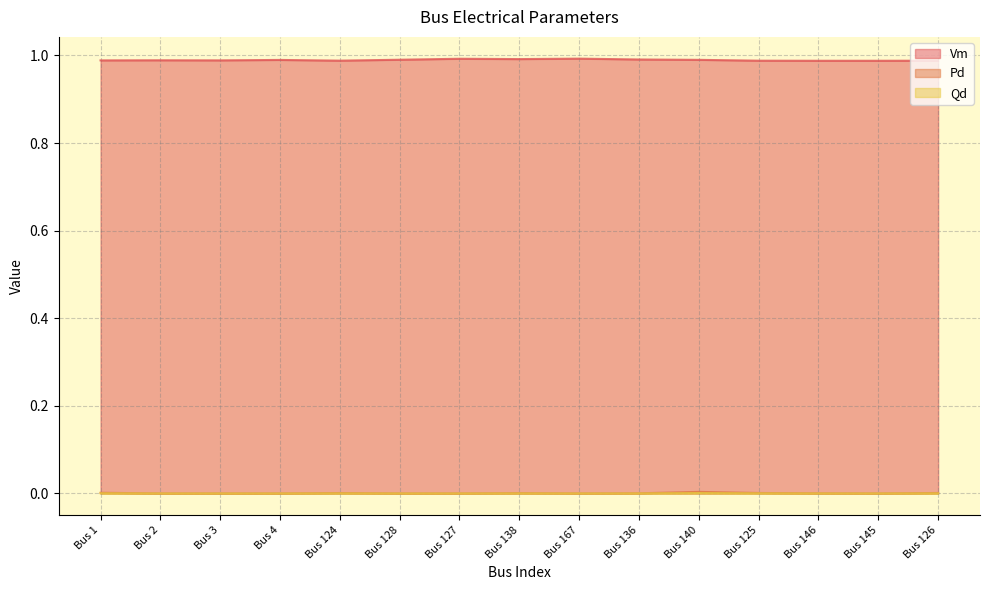

At Bus 167, list the series in order from largest to smallest.

Vm, Pd, Qd